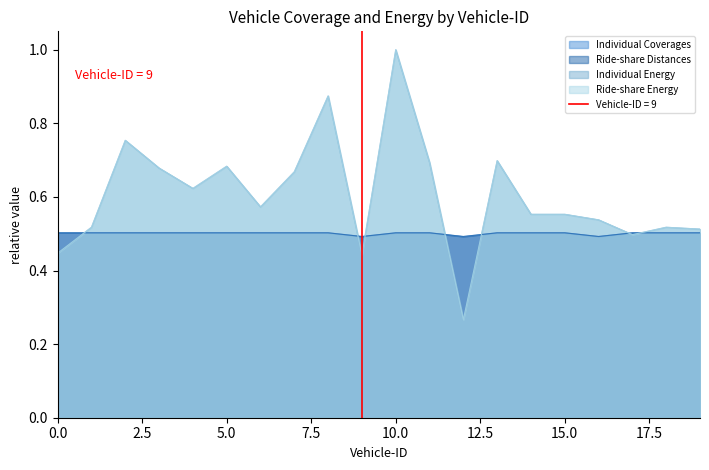

How many interior local valleys does the Individual Energy series have?

5